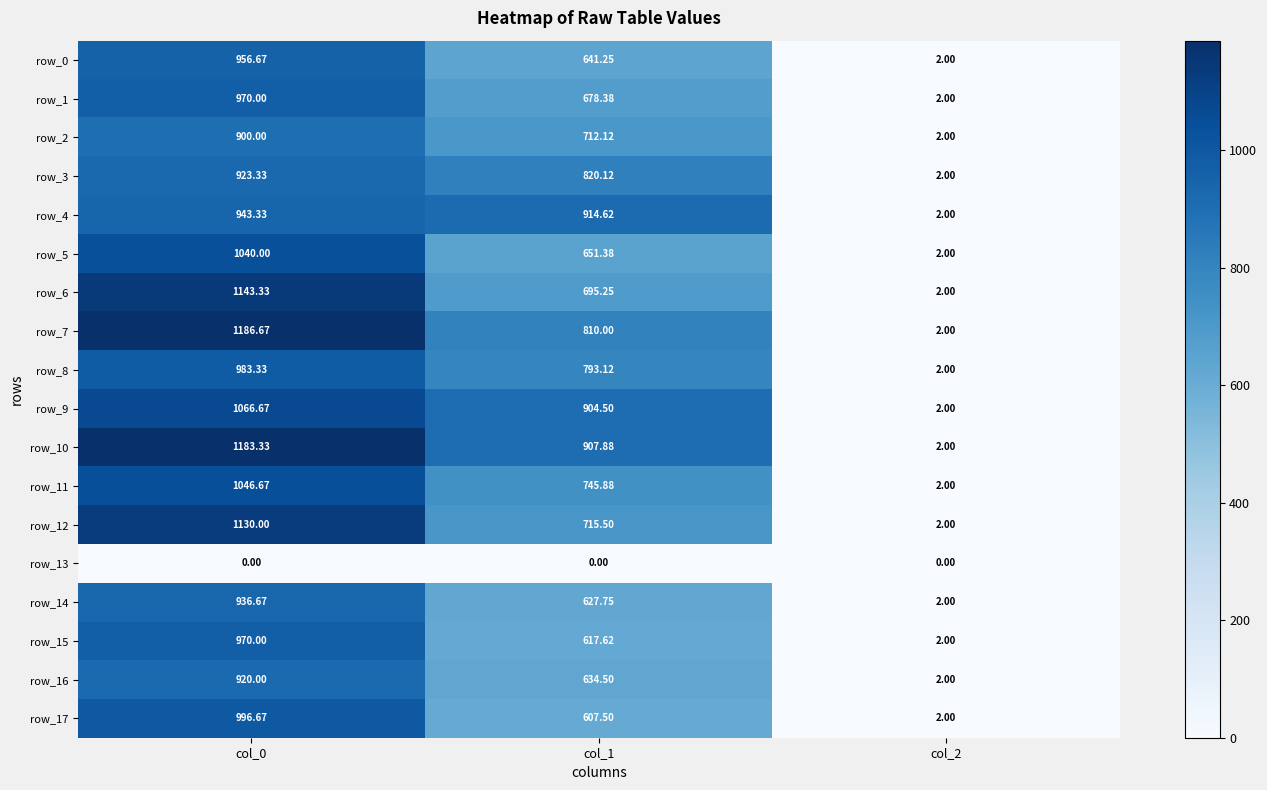

Between col_1 and col_0, which is larger?

col_0